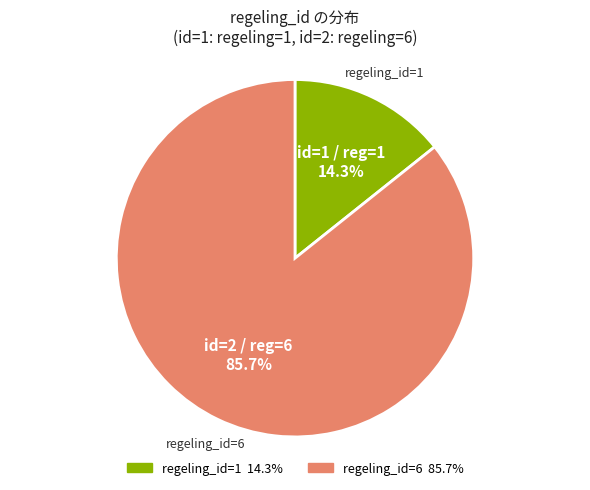

Is there any slice that represents more than half of the pie?

Yes